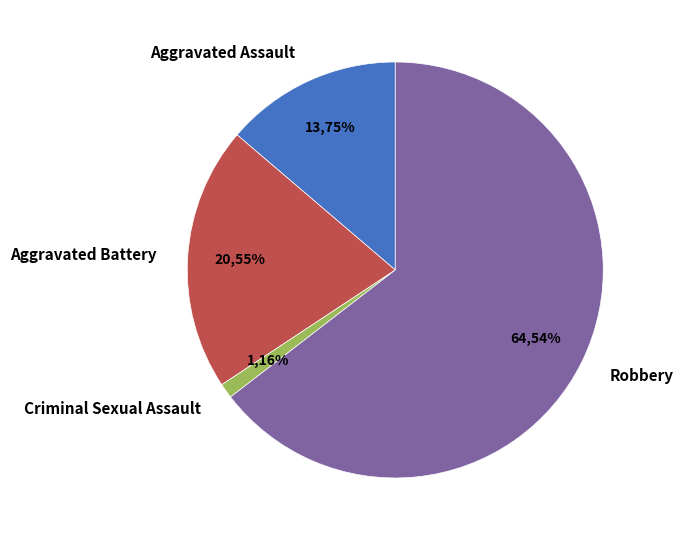

Rank the categories by value from highest to lowest.

Robbery, Aggravated Battery, Aggravated Assault, Criminal Sexual Assault